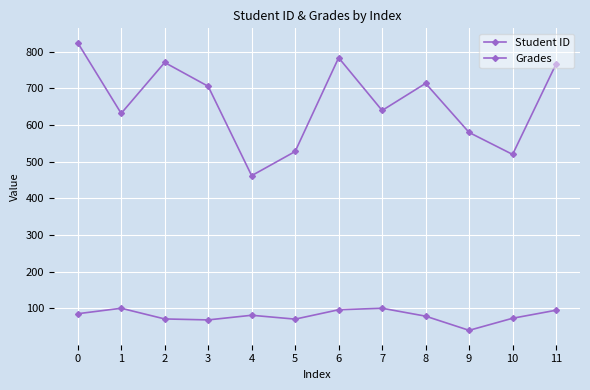

What is the sum of all Grades values?

956.4